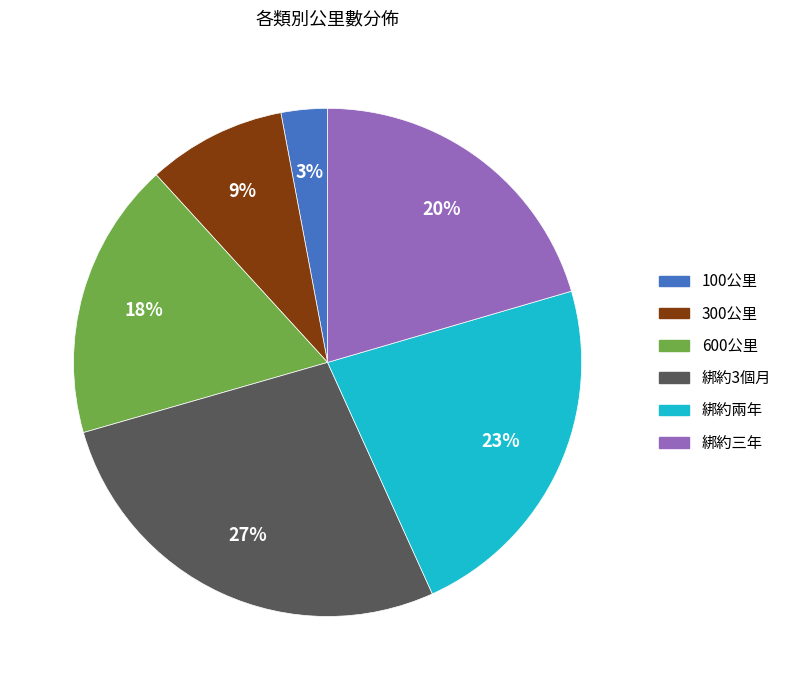

Does 綁約兩年 represent more than half of the total?

No